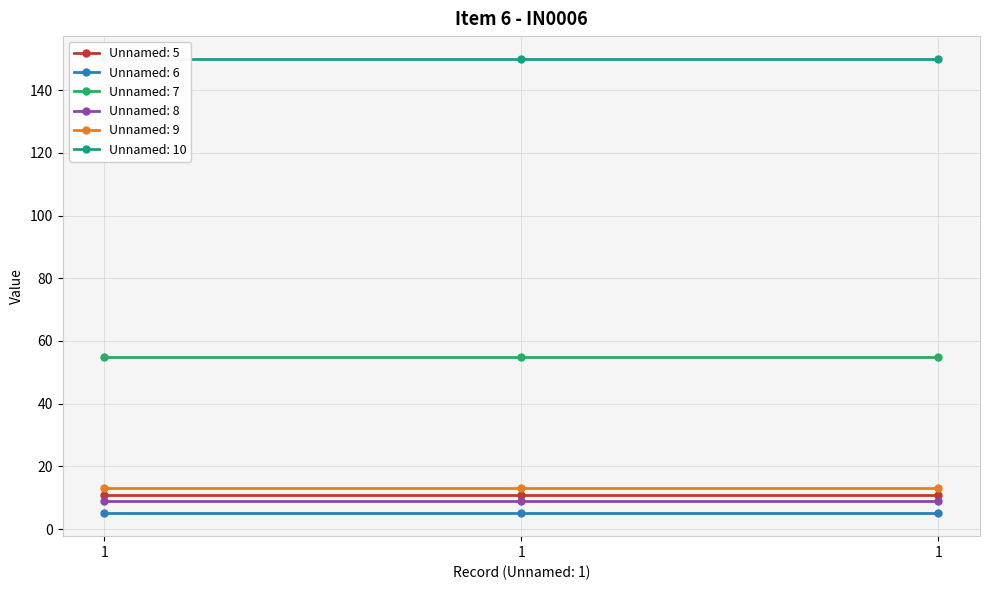

At which label is Unnamed: 7 closest to 55?

1